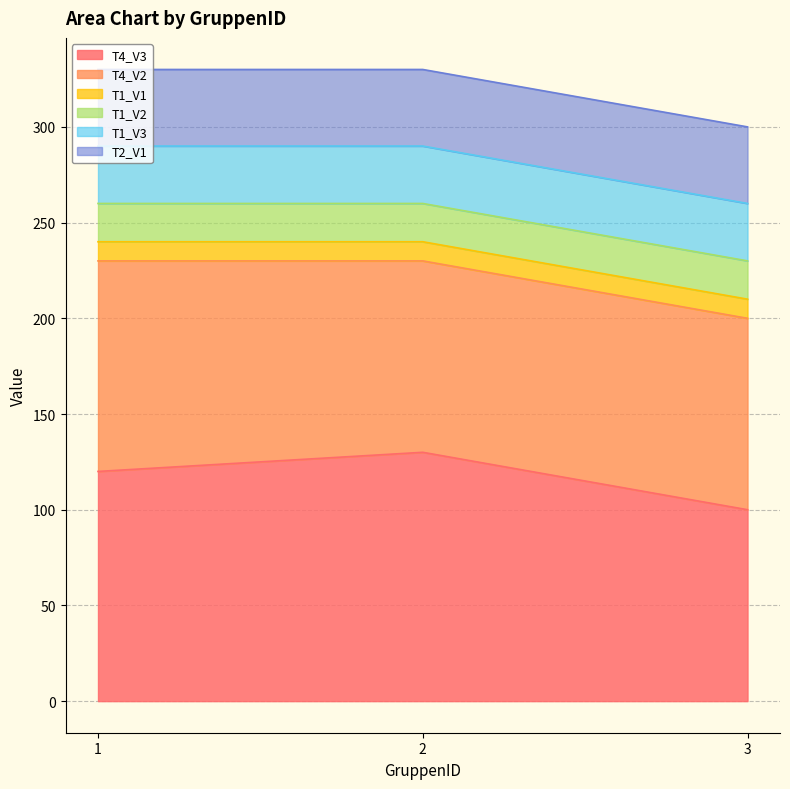

At which category is the sum across all series the highest?

1